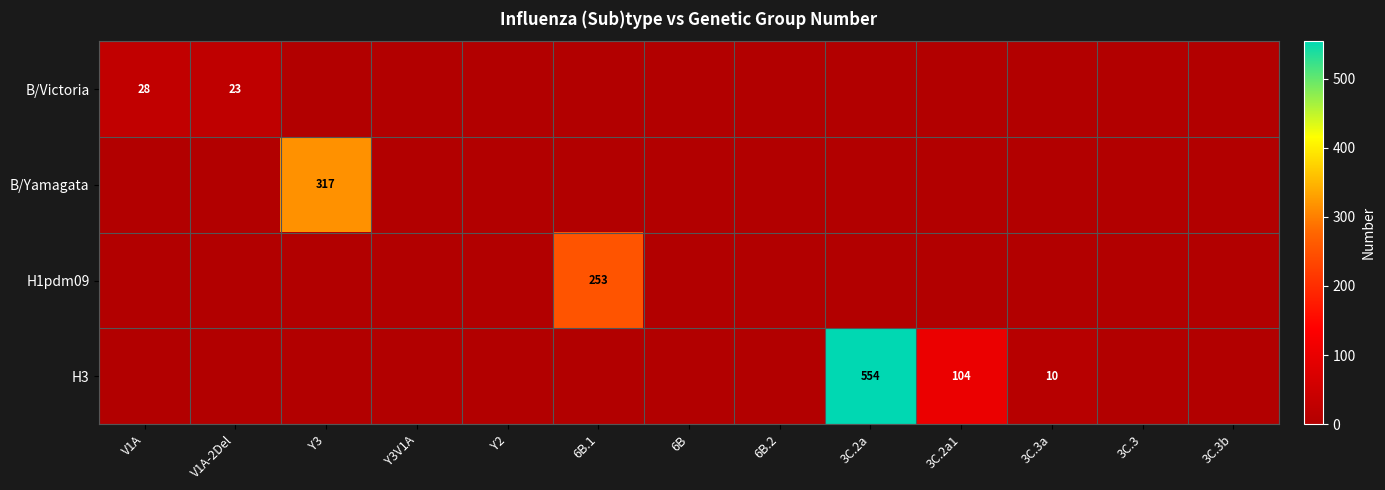

Is it true that H3 equals 104 at 3C.2a1?

True